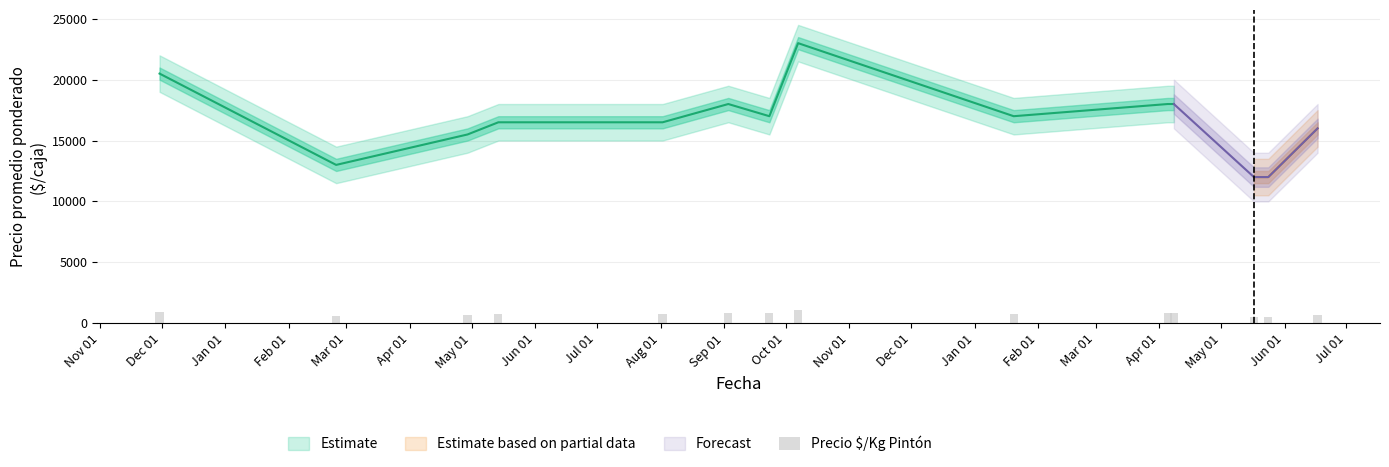

How many bars are there in total?

14